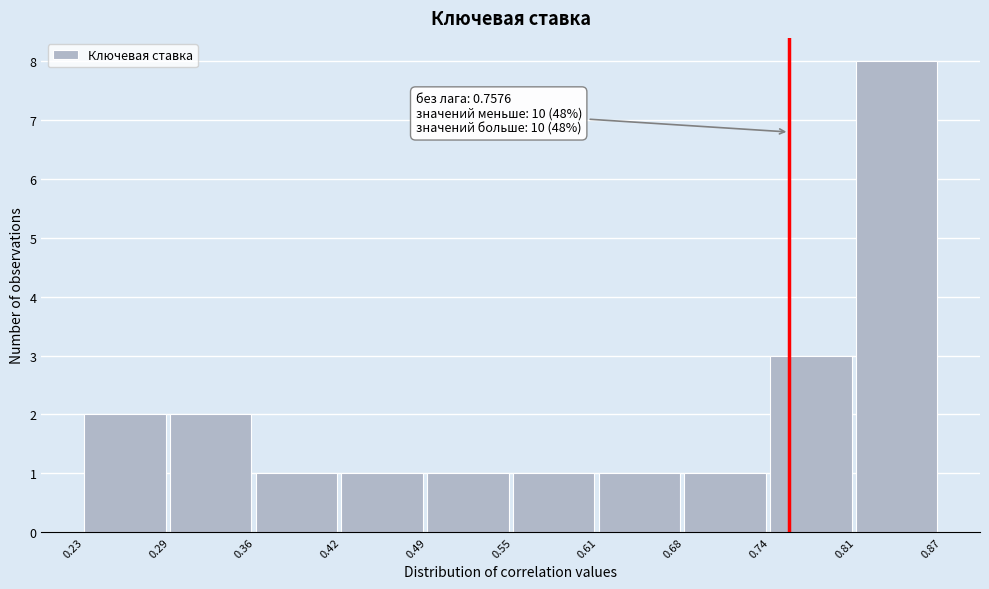

Over which range of the x-axis is the bar tallest?

0.81 to 0.87